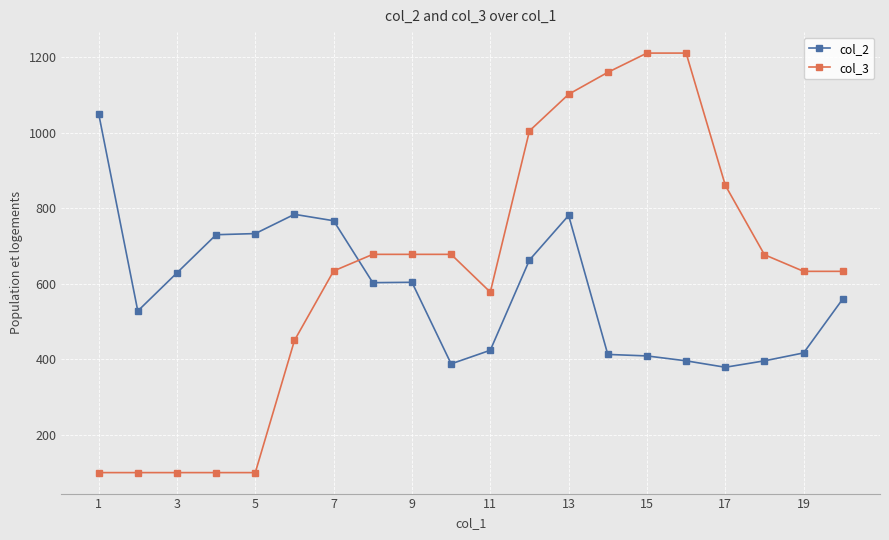

Which series has the largest range (max minus min)?

col_3